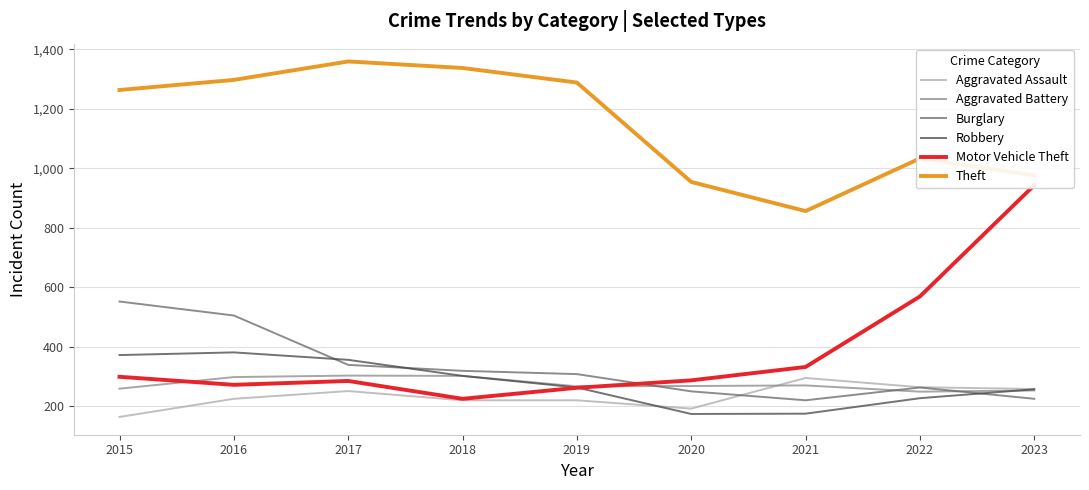

The value of Motor Vehicle Theft at 2020 is 498. True or false?

False